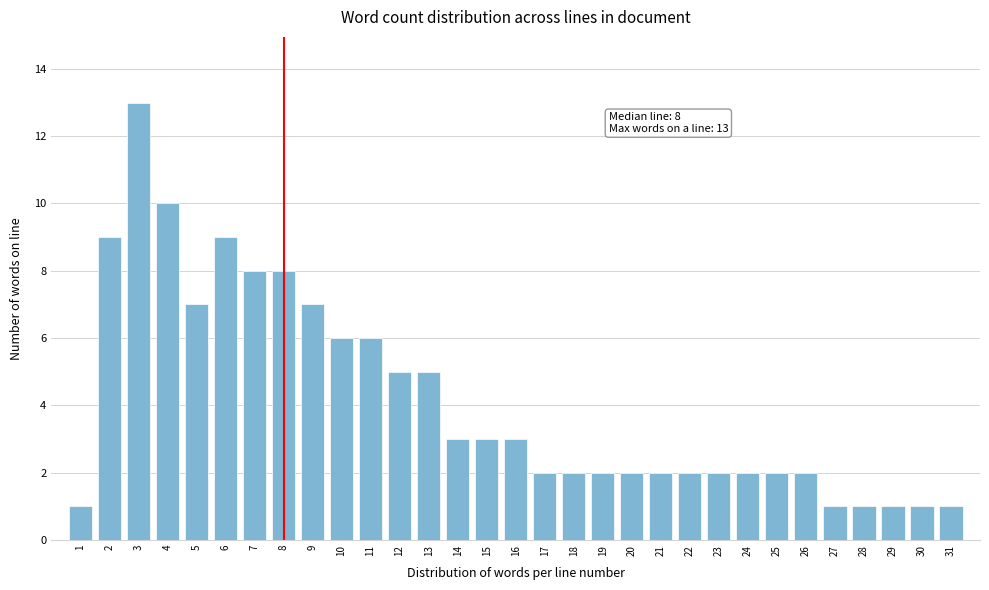

What is the value of the 21st bar from the left?

2